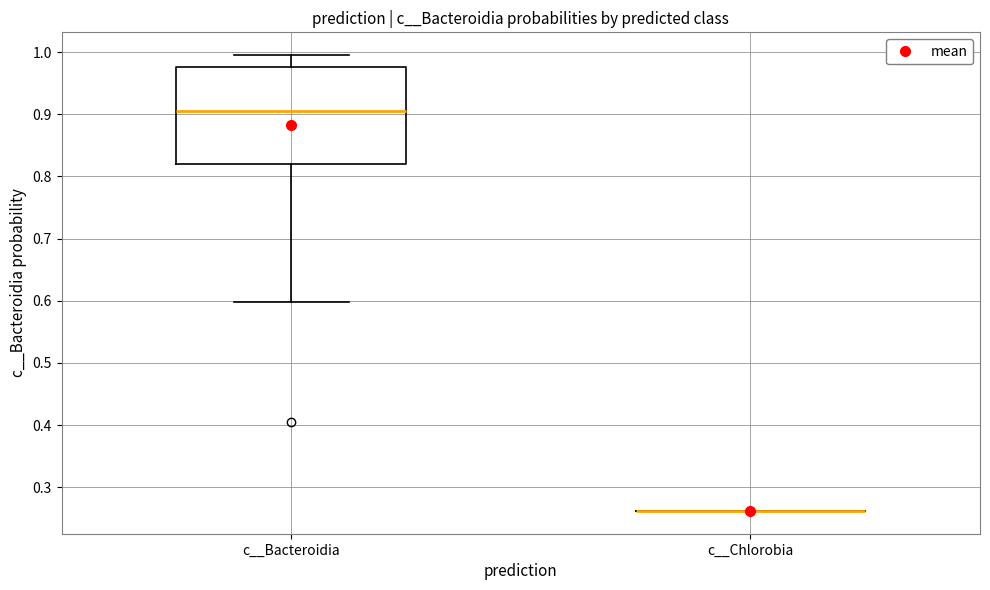

Where does the median line of the box for c__Bacteroidia sit on the y-axis? The values are not printed on the chart, so give them approximately, as read against the axis.

0.91